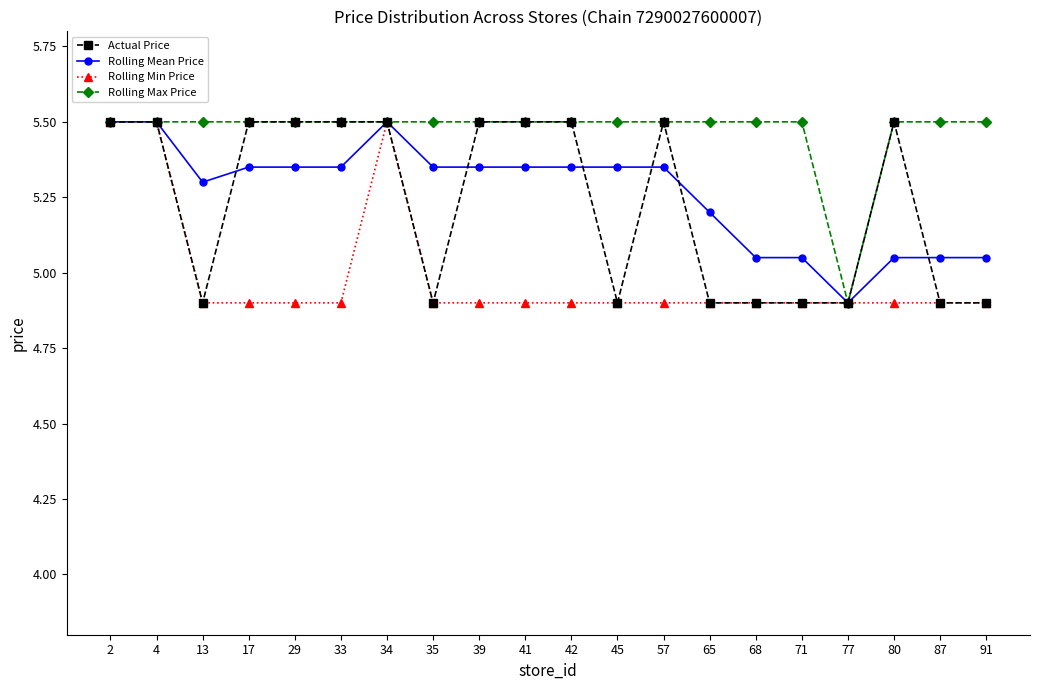

Is it true that Rolling Min Price equals 4.9 at 65?

True